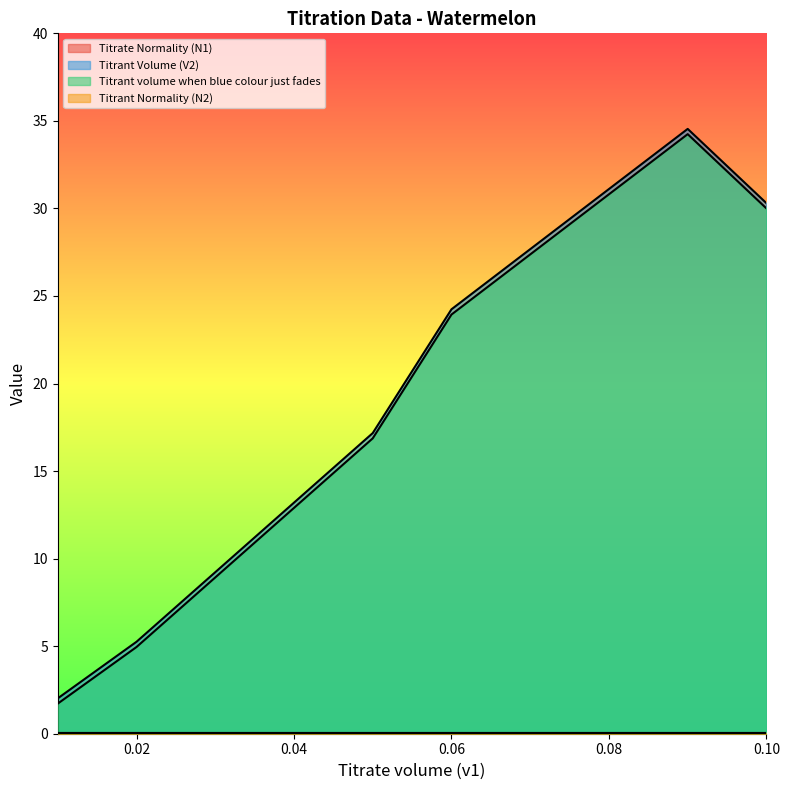

Reading left to right, what are all the values shown in this chart?

Titrate Normality (N1): 0.01=0.0	0.05=0.0	0.06=0.0	0.02=0.0	0.09=0.0	0.1=0.0
Titrant Volume (V2): 0.01=2.0	0.05=17.2	0.06=24.2	0.02=5.3	0.09=34.5	0.1=30.3
Titrant volume when blue colour just fades: 0.01=1.7	0.05=16.9	0.06=23.9	0.02=5.0	0.09=34.2	0.1=30.0
Titrant Normality (N2): 0.01=0.0	0.05=0.0	0.06=0.0	0.02=0.0	0.09=0.0	0.1=0.0